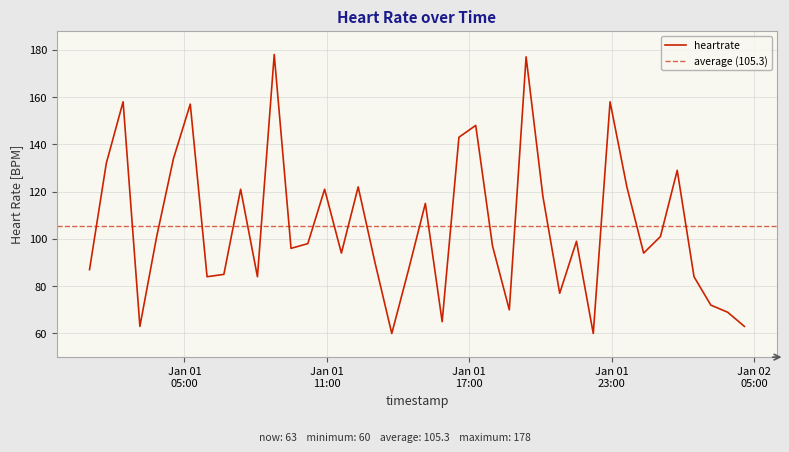

True or false: the data has more than 1 interior local peaks.

True